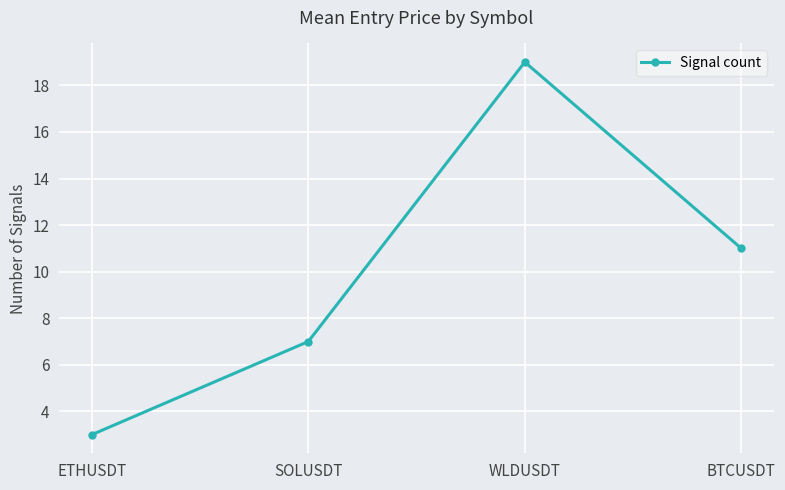

How many values are between 7 and 19?

3